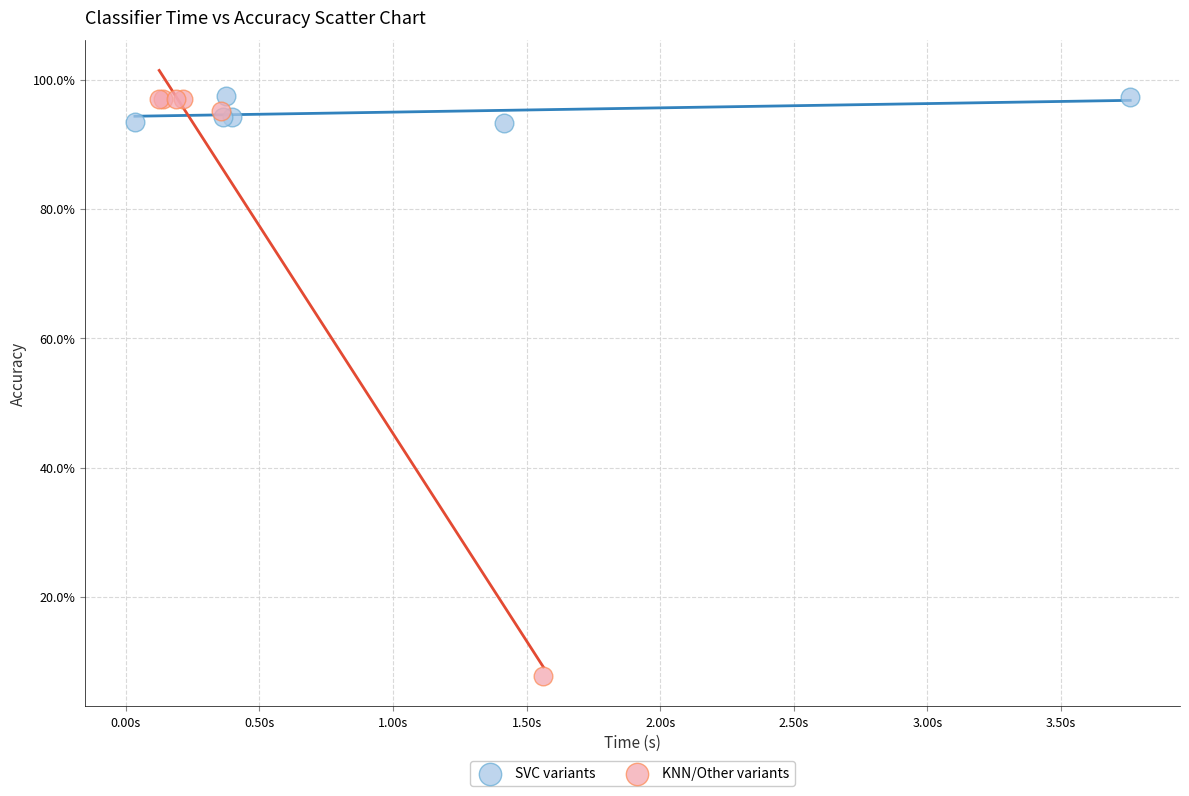

What are all the series names shown in the legend?

SVC variants, KNN/Other variants